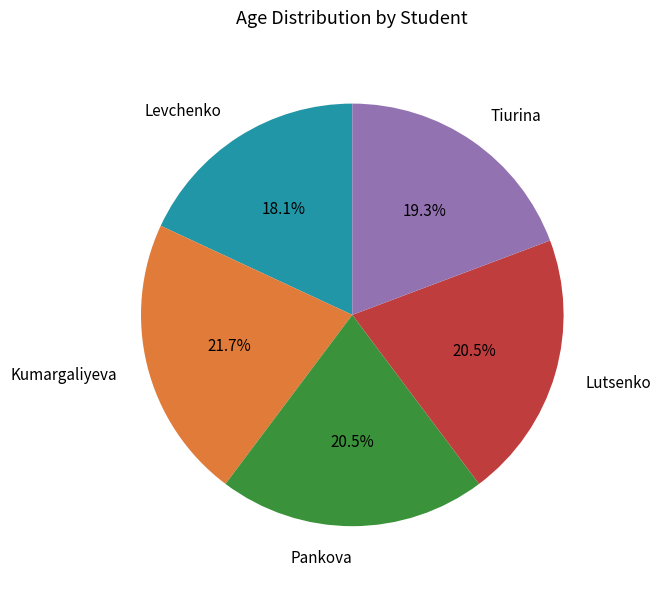

Approximately how many times larger is the value at Kumargaliyeva compared to Lutsenko?

1.1